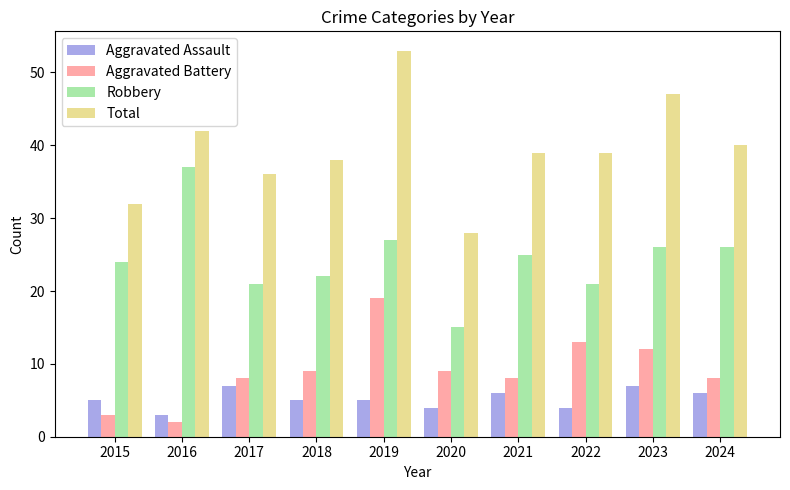

True or false: Robbery has a value of 33 at 2015.

False